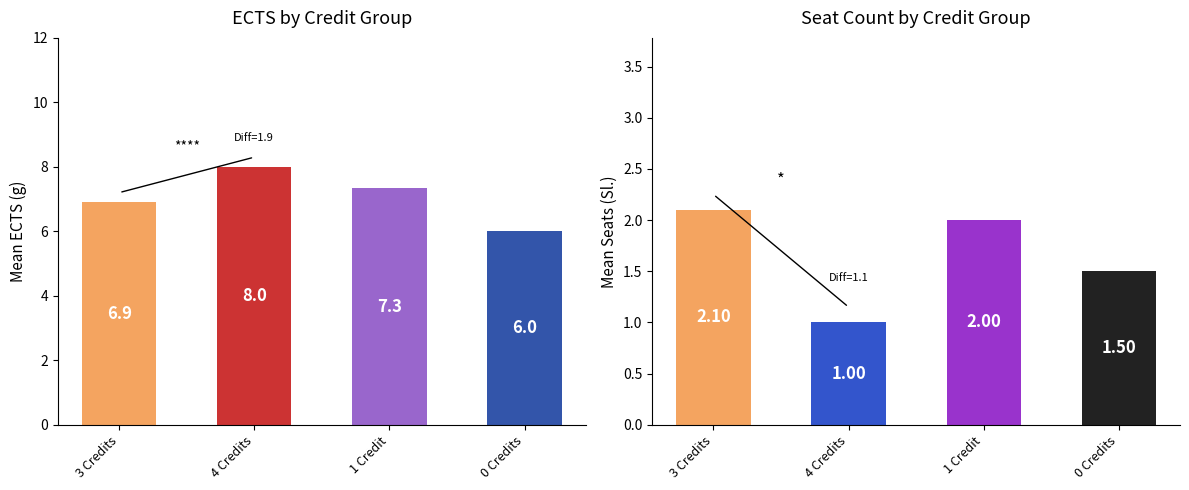

Where is Mean ECTS nearest to the value 7?

3 Credits